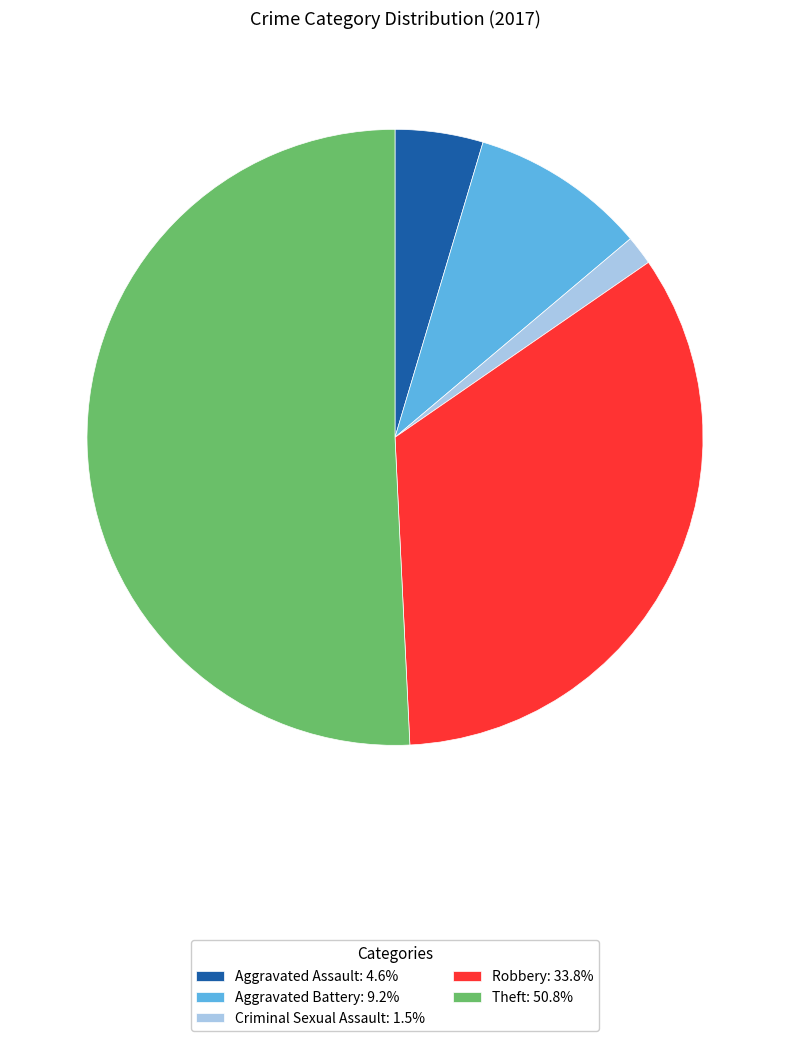

Is it true that Aggravated Battery is 24% of the pie?

False